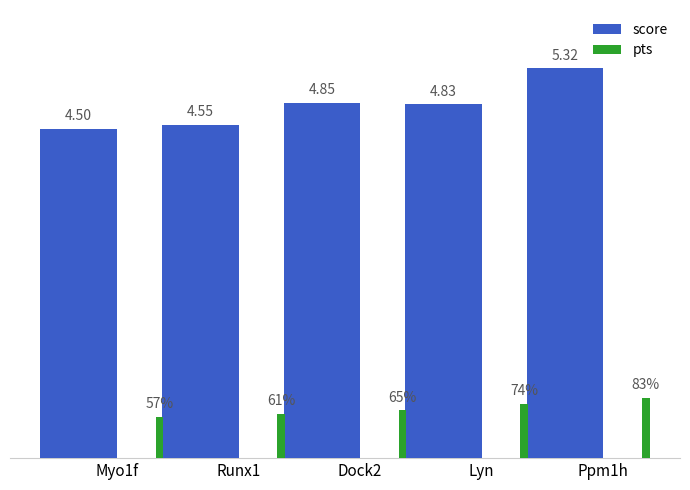

Are the bars horizontal?

No